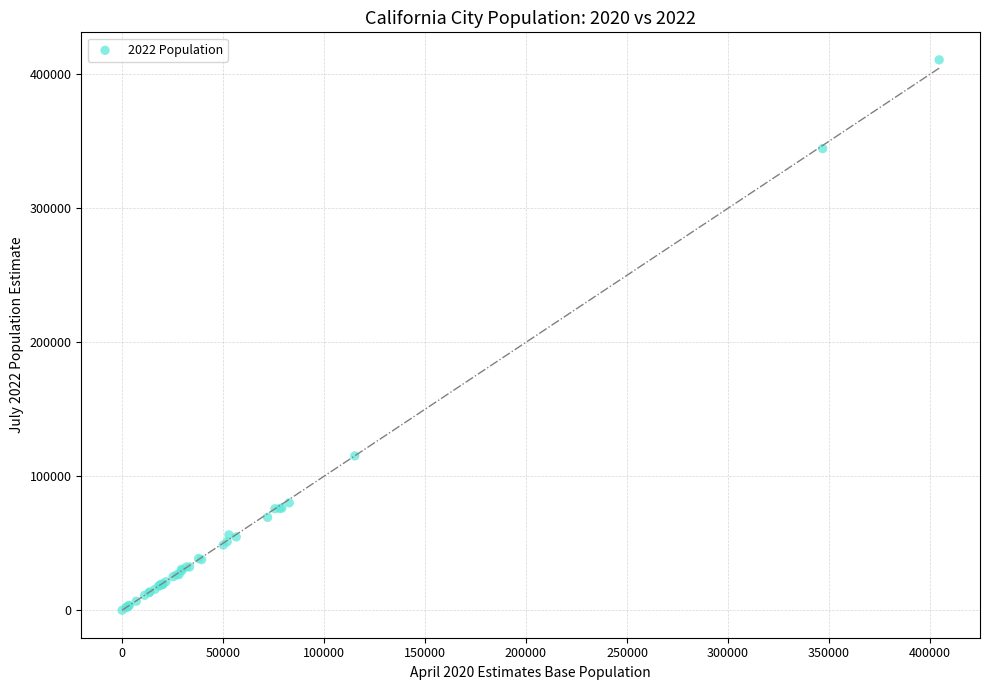

What Y value in the scatter plot is closest to 205424?

115264